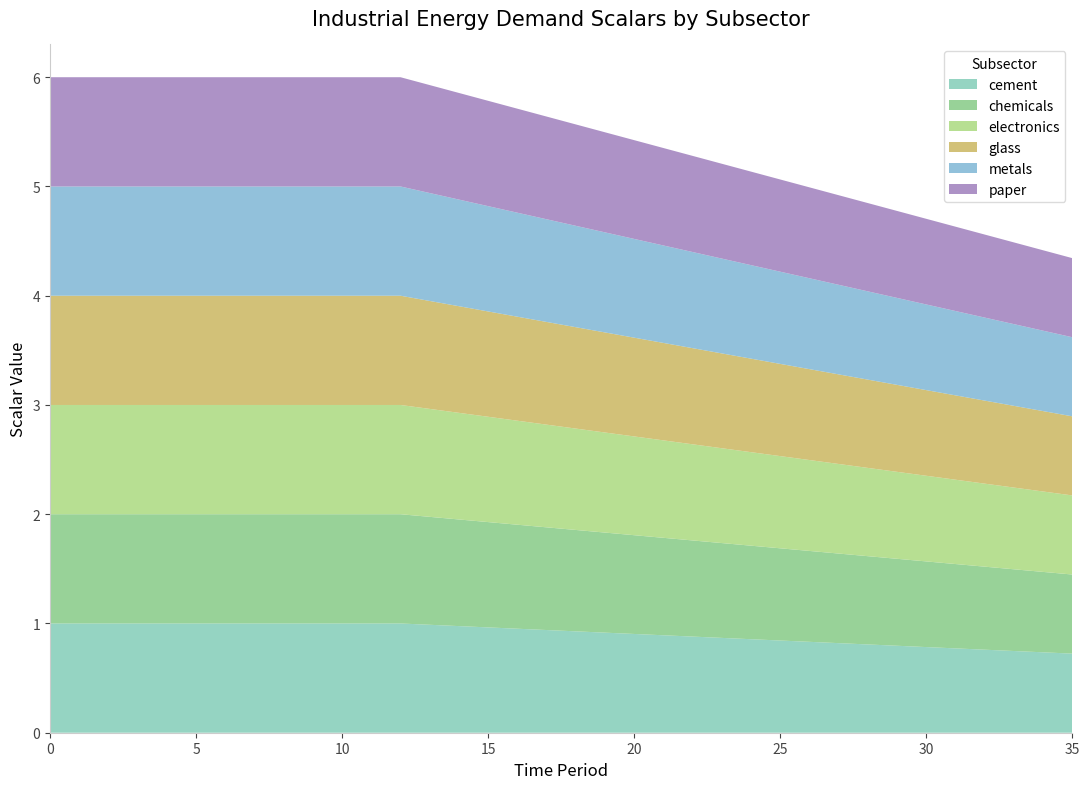

Reading left to right, what are all the values shown in this chart?

cement: 1.0	1.0	1.0	1.0	1.0	1.0	1.0	1.0	1.0	1.0	1.0	1.0	1.0	1.0	1.0	1.0	1.0	0.9	0.9	0.9	0.9	0.9	0.9	0.9	0.9	0.8	0.8	0.8	0.8	0.8	0.8	0.8	0.8	0.7	0.7	0.7
chemicals: 1.0	1.0	1.0	1.0	1.0	1.0	1.0	1.0	1.0	1.0	1.0	1.0	1.0	1.0	1.0	1.0	1.0	0.9	0.9	0.9	0.9	0.9	0.9	0.9	0.9	0.8	0.8	0.8	0.8	0.8	0.8	0.8	0.8	0.7	0.7	0.7
electronics: 1.0	1.0	1.0	1.0	1.0	1.0	1.0	1.0	1.0	1.0	1.0	1.0	1.0	1.0	1.0	1.0	1.0	0.9	0.9	0.9	0.9	0.9	0.9	0.9	0.9	0.8	0.8	0.8	0.8	0.8	0.8	0.8	0.8	0.7	0.7	0.7
glass: 1.0	1.0	1.0	1.0	1.0	1.0	1.0	1.0	1.0	1.0	1.0	1.0	1.0	1.0	1.0	1.0	1.0	0.9	0.9	0.9	0.9	0.9	0.9	0.9	0.9	0.8	0.8	0.8	0.8	0.8	0.8	0.8	0.8	0.7	0.7	0.7
metals: 1.0	1.0	1.0	1.0	1.0	1.0	1.0	1.0	1.0	1.0	1.0	1.0	1.0	1.0	1.0	1.0	1.0	0.9	0.9	0.9	0.9	0.9	0.9	0.9	0.9	0.8	0.8	0.8	0.8	0.8	0.8	0.8	0.8	0.7	0.7	0.7
paper: 1.0	1.0	1.0	1.0	1.0	1.0	1.0	1.0	1.0	1.0	1.0	1.0	1.0	1.0	1.0	1.0	1.0	0.9	0.9	0.9	0.9	0.9	0.9	0.9	0.9	0.8	0.8	0.8	0.8	0.8	0.8	0.8	0.8	0.7	0.7	0.7